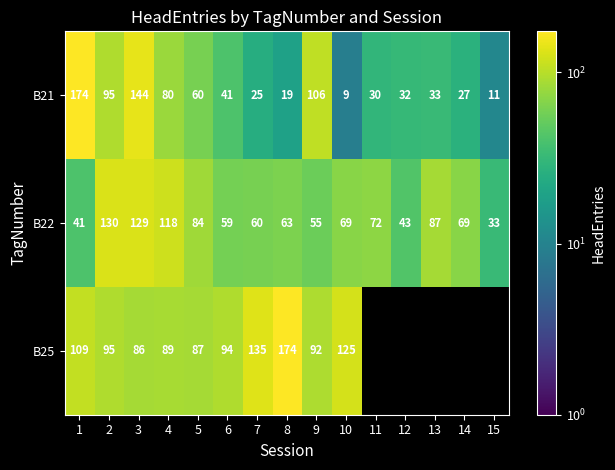

The B22 series shows 130 at 2. True or false?

True